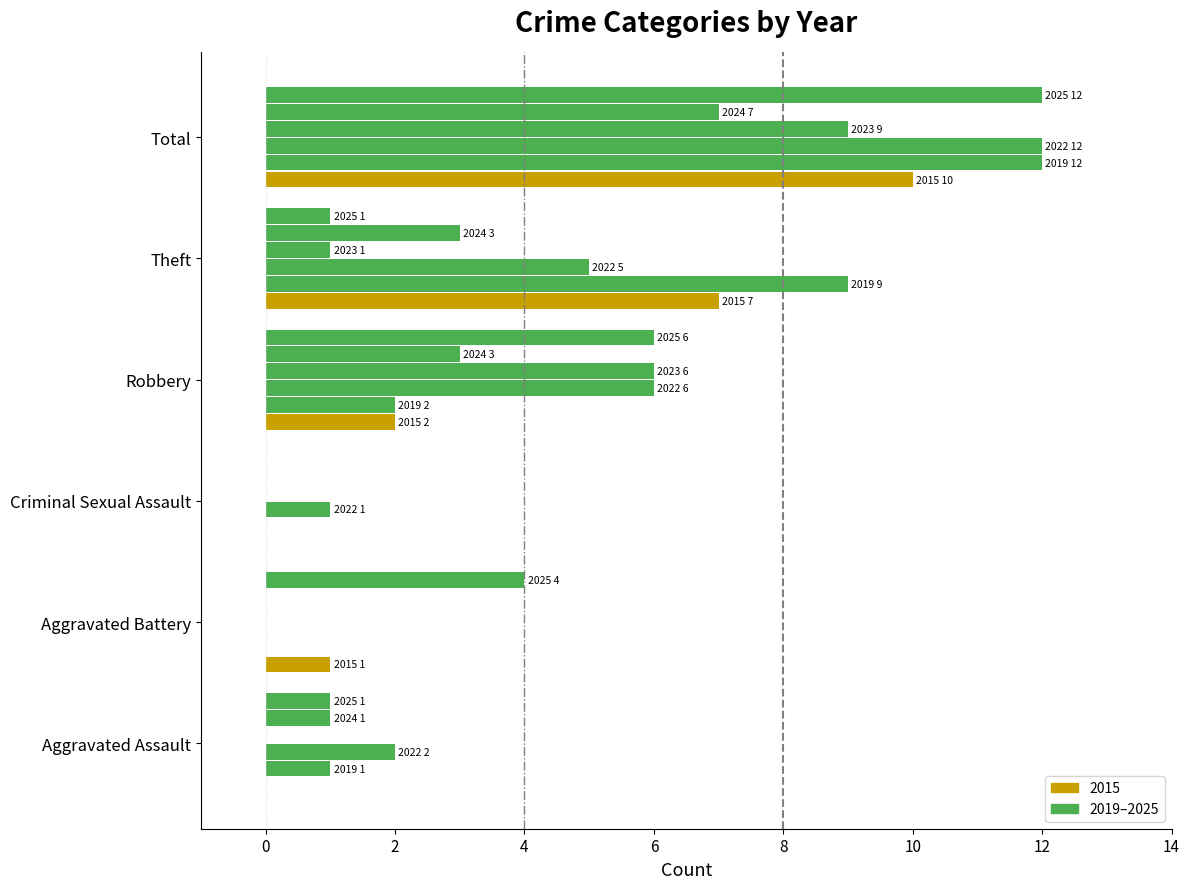

Count the number of categories in the chart.

6